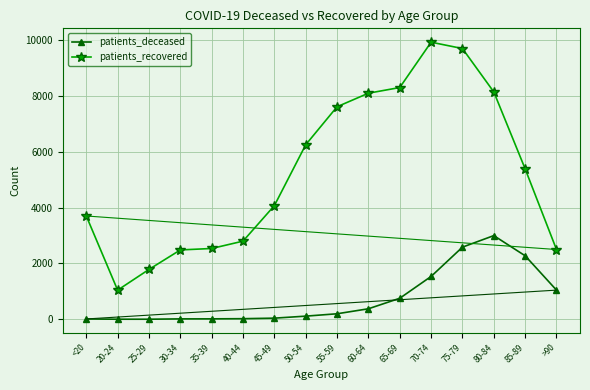

Rank the series at 60-64 from highest to lowest value.

patients_recovered, patients_deceased